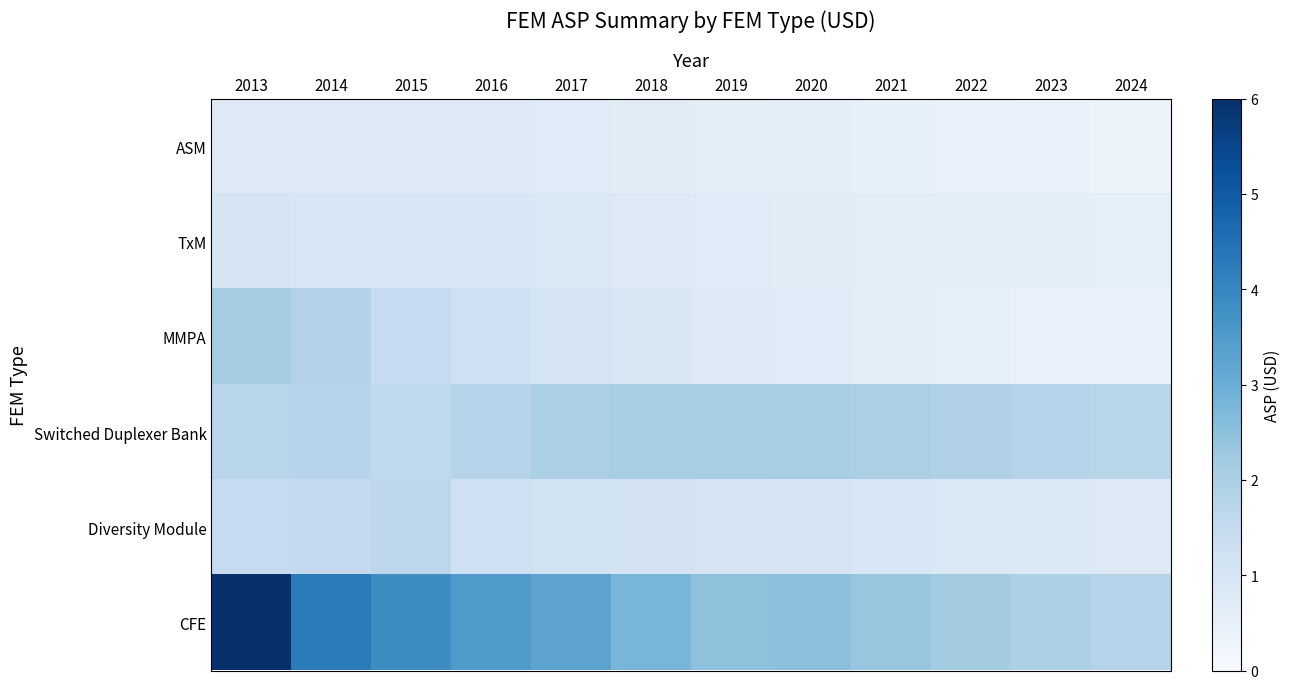

What is the spread (max minus min) of values at 2014?

3.5